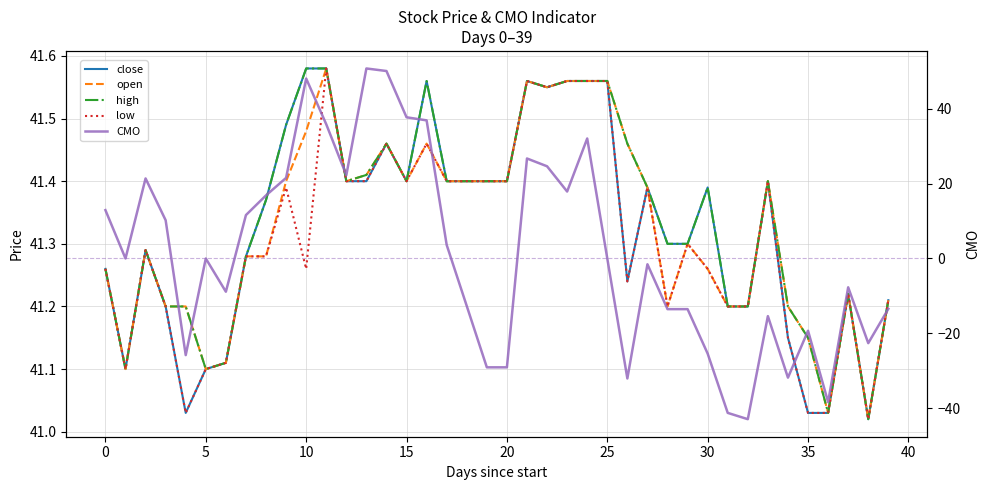

At which label does close reach its minimum?

38